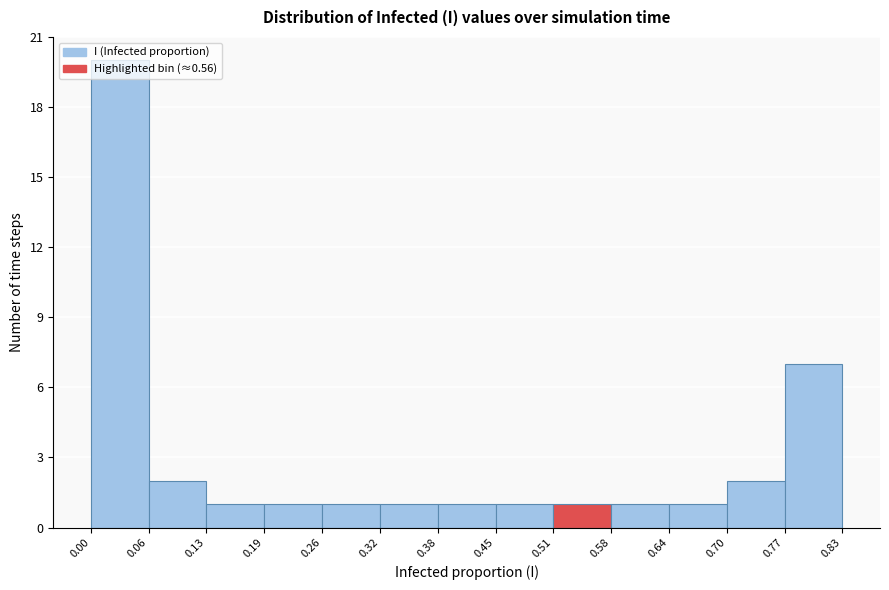

Reading left to right, transcribe this chart: for each bar, give the range it covers on the x-axis and its height. The values are not printed on the chart, so give them approximately, as read against the axis.

0.00 to 0.06: 20
0.06 to 0.13: 2
0.13 to 0.19: 1
0.19 to 0.26: 1
0.26 to 0.32: 1
0.32 to 0.38: 1
0.38 to 0.45: 1
0.45 to 0.51: 1
0.51 to 0.58: 1
0.58 to 0.64: 1
0.64 to 0.70: 1
0.70 to 0.77: 2
0.77 to 0.83: 7